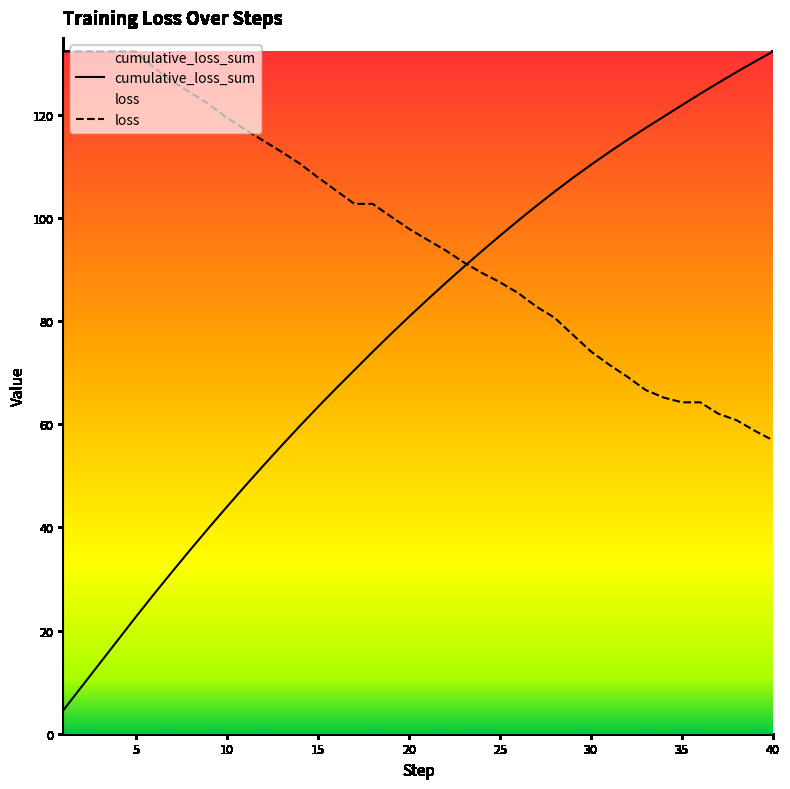

What is the difference between the highest and lowest values at 34?

54.5